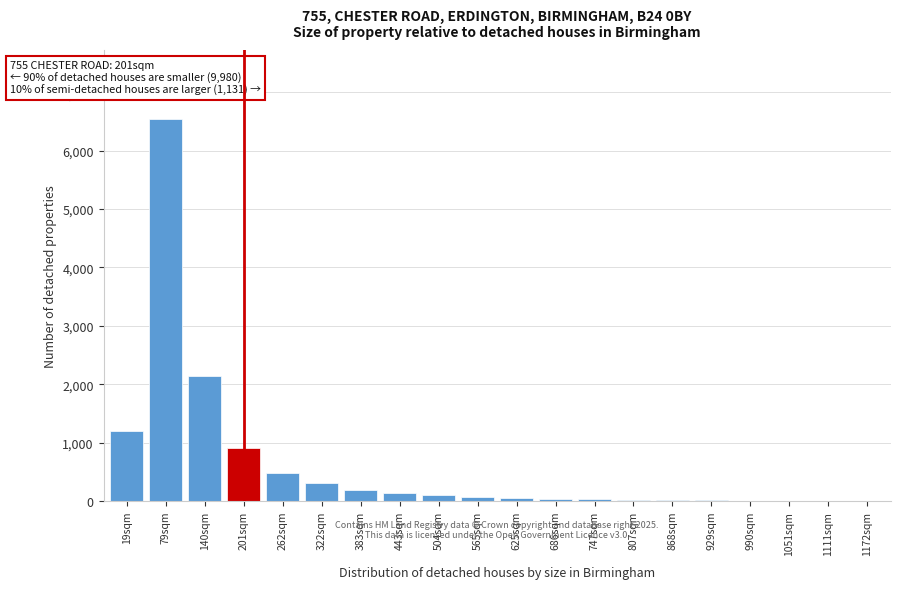

At which label is the value closest to 3273?

140sqm